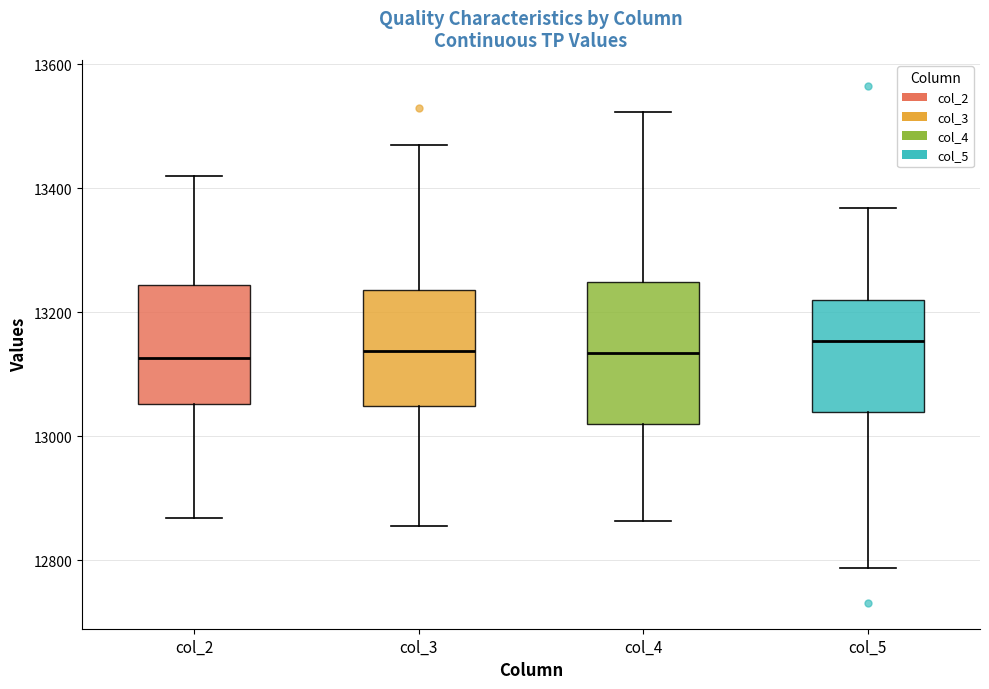

Where is the upper edge of the box for col_3 on the y-axis? The values are not printed on the chart, so give them approximately, as read against the axis.

13240